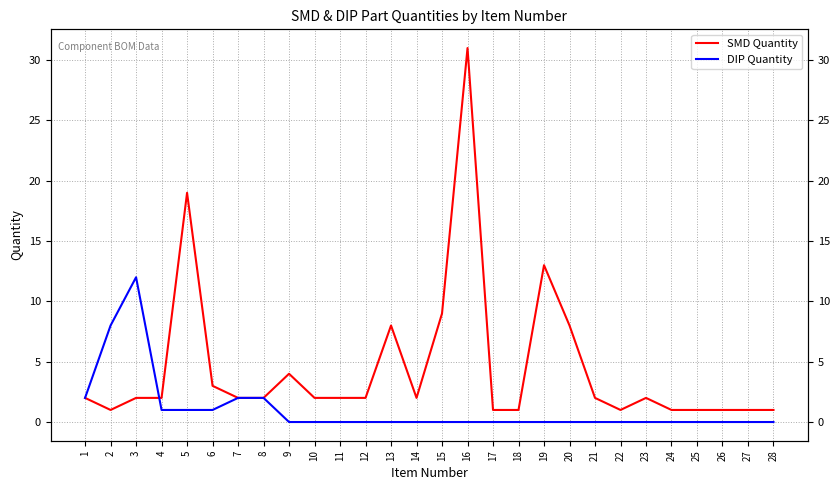

True or false: SMD Quantity and DIP Quantity cross at least once.

True